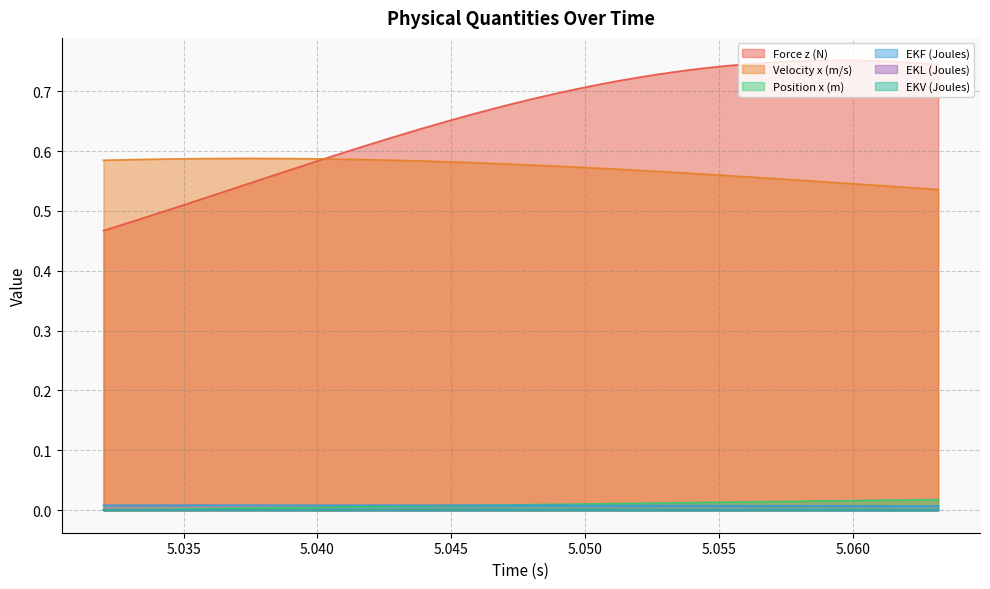

What are all the series names shown in the legend?

Force z (N), Velocity x (m/s), Position x (m), EKF (Joules), EKL (Joules), EKV (Joules)